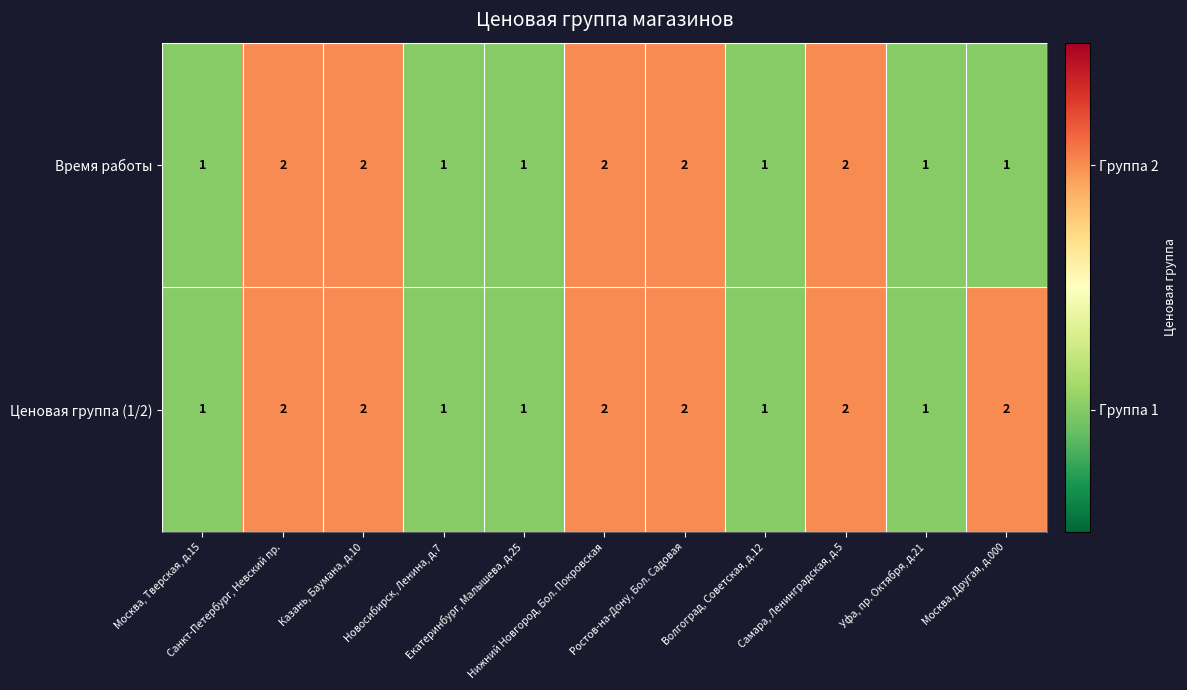

Count the Ценовая группа (1/2) values in the range 1 to 2.

11